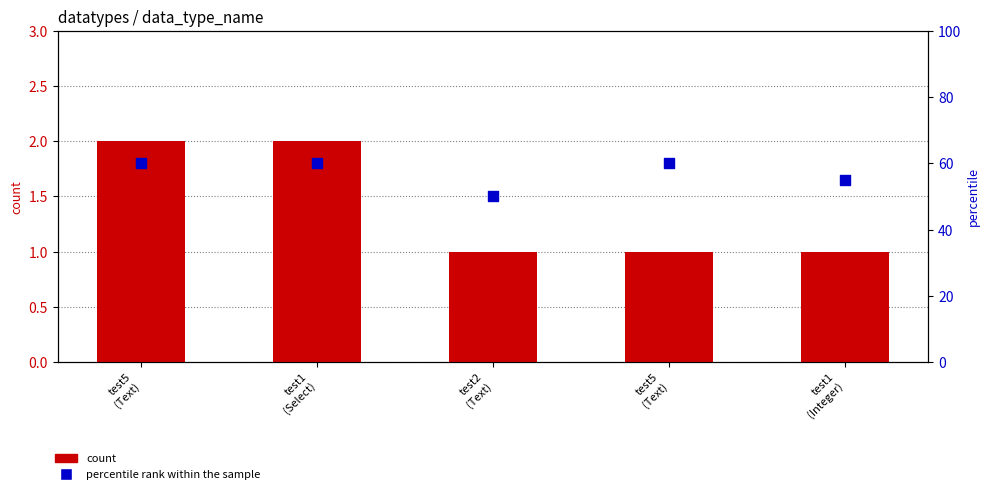

Which series reaches the maximum Y coordinate?

percentile rank within the sample